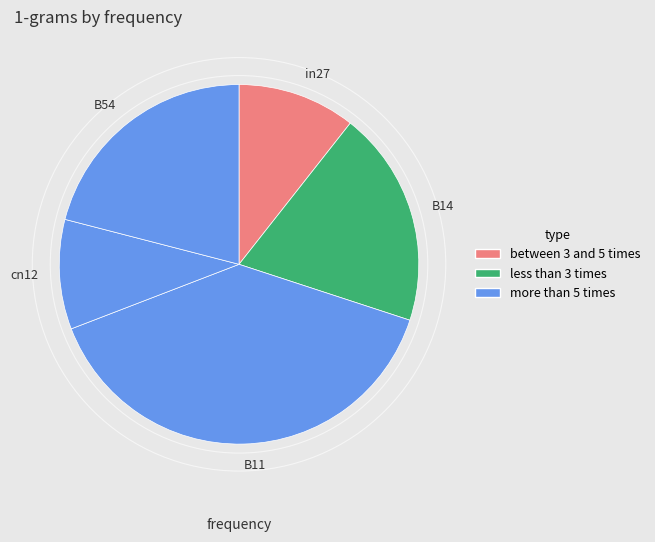

Which category has the smallest portion of the pie?

cn12